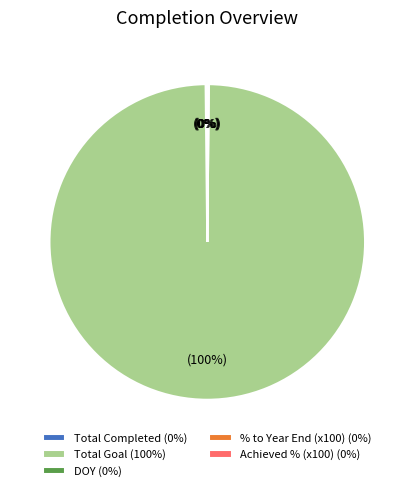

Which slice is the largest?

Total Goal (100%)